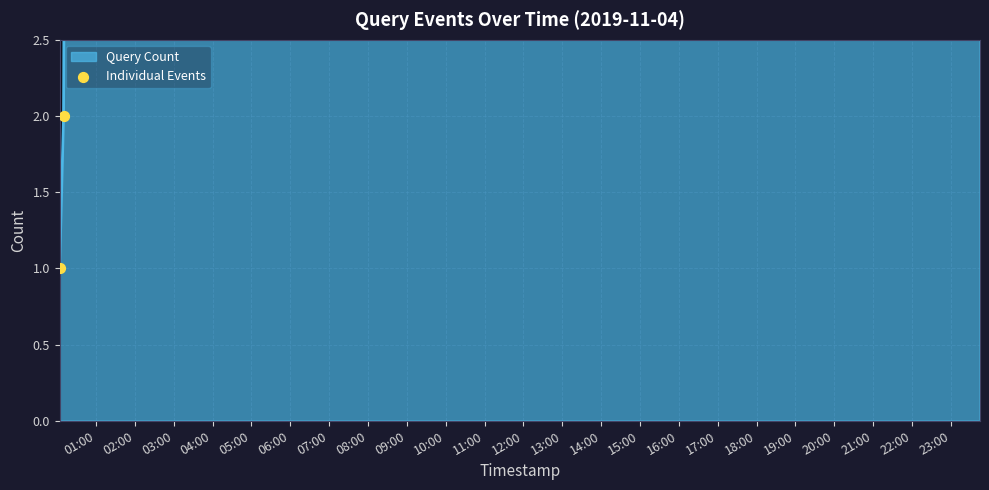

What is the change in value from 06:00 to 07:00?

+1